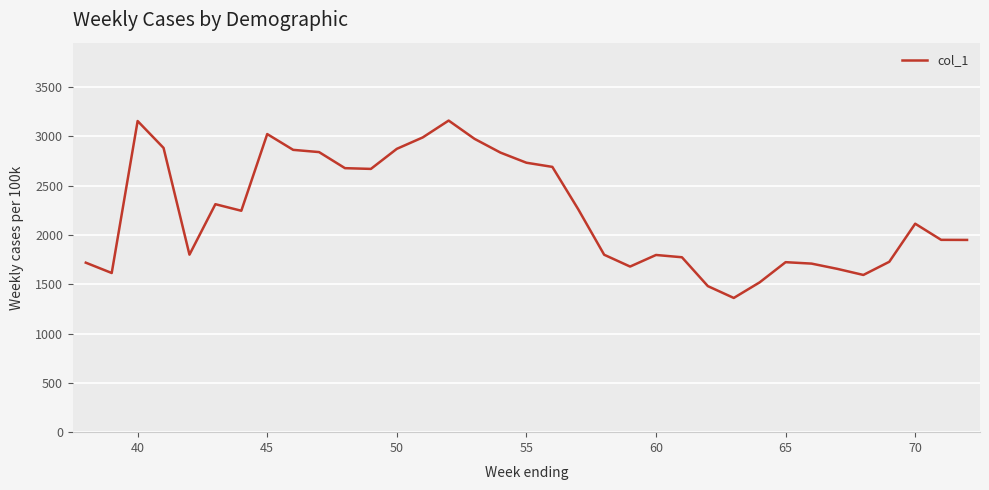

True or false: the data has more than 0 interior local peaks.

True